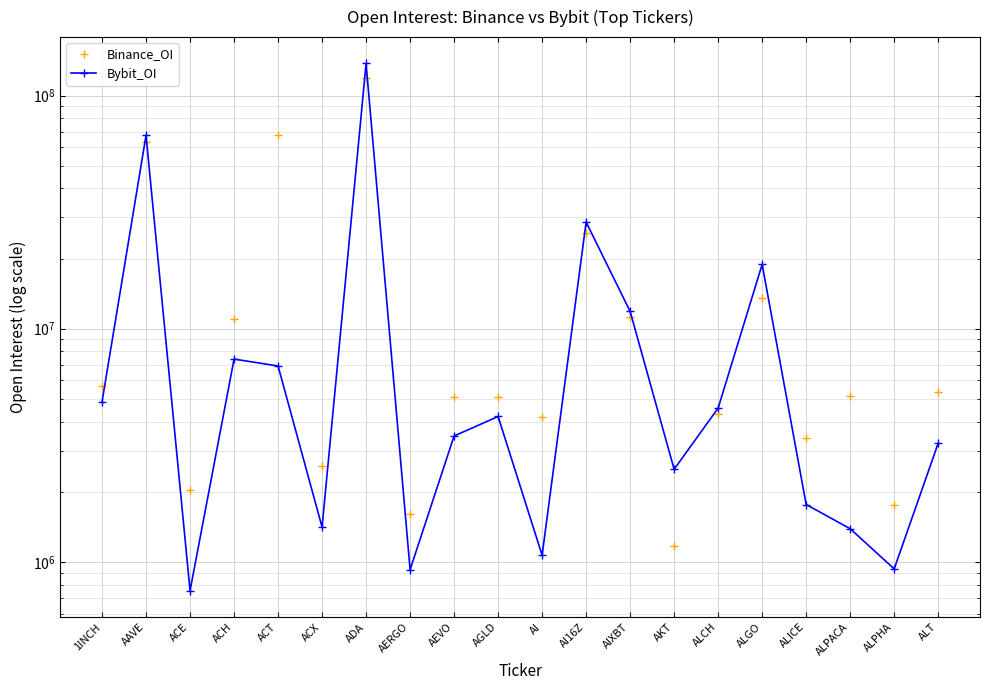

Which series has the largest total across all categories?

Binance_OI